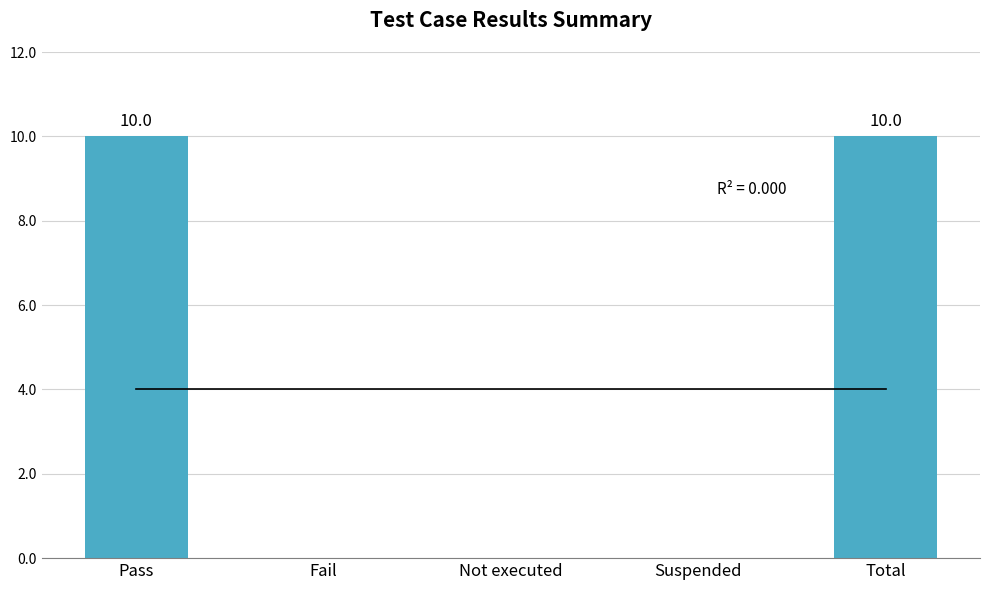

Reading left to right, transcribe all the data shown in this chart.

Pass=10	Fail=0	Not executed=0	Suspended=0	Total=10